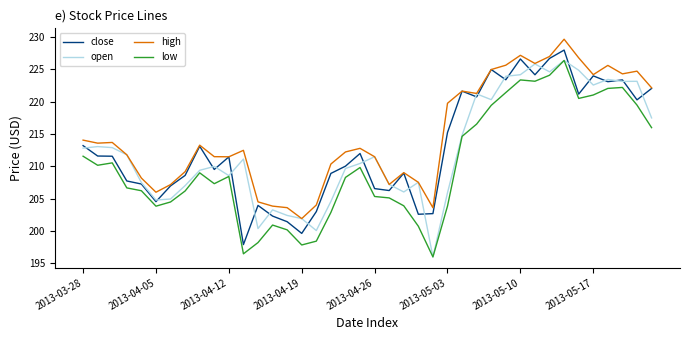

At how many categories does at least one series exceed 200?

40